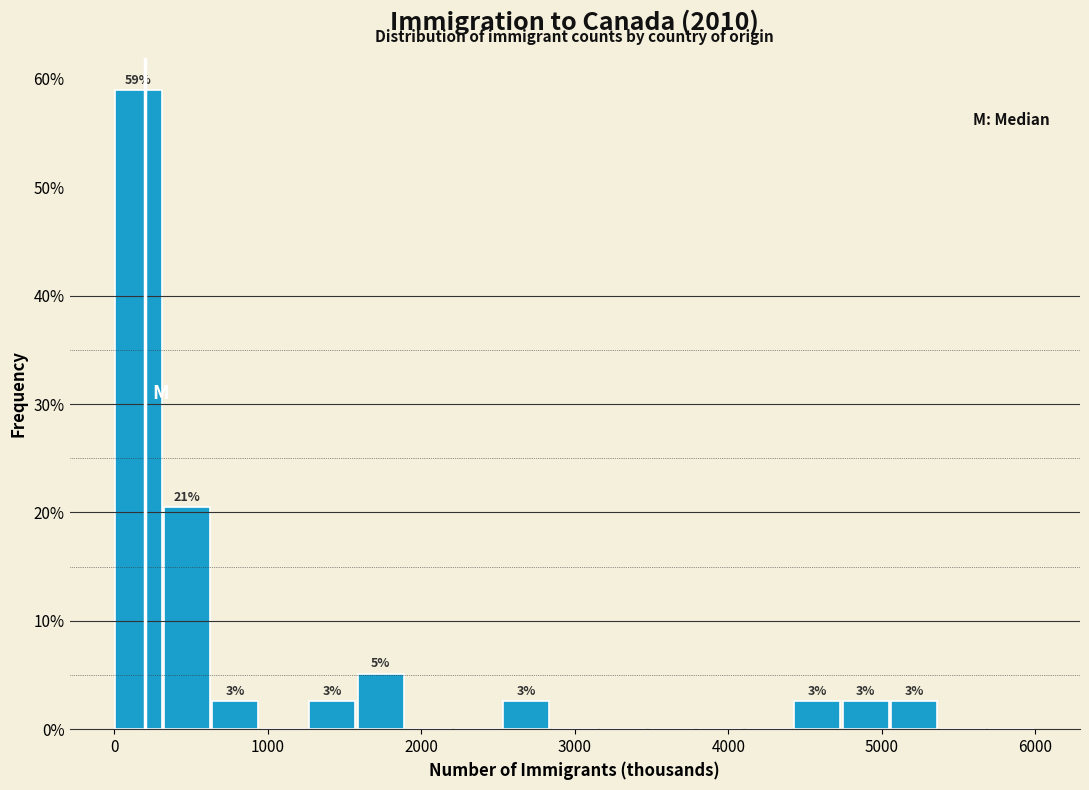

Read against the x-axis, roughly where is the centre of the tallest bar?

200